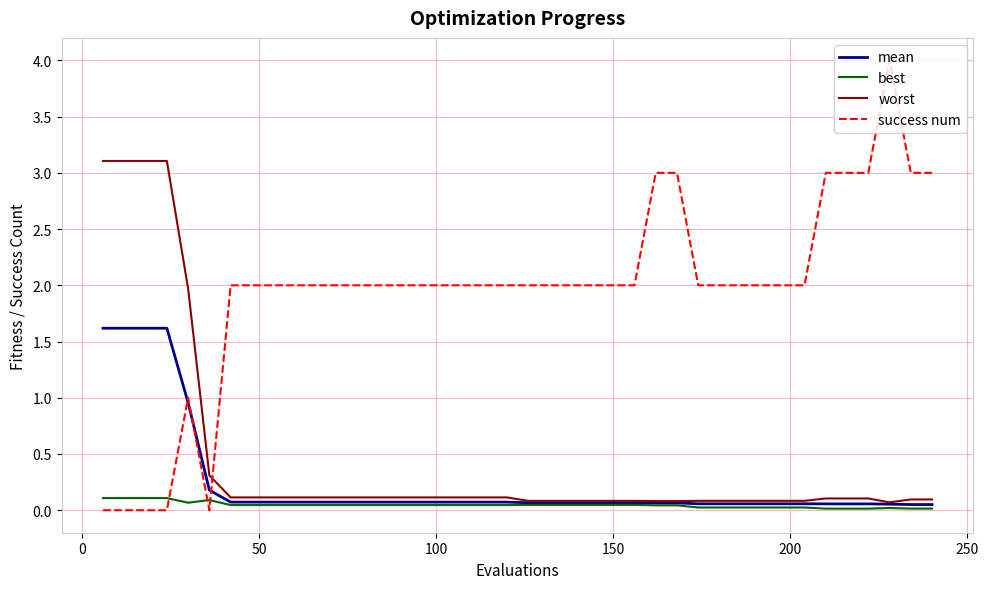

Which series has the largest range (max minus min)?

success num